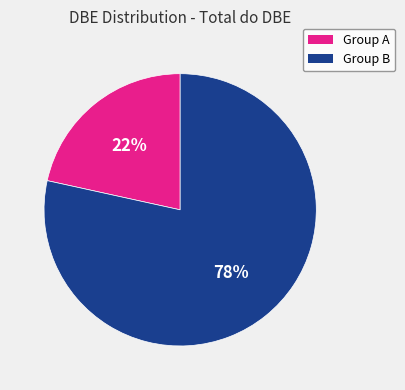

To the nearest percent, what is the average slice percentage?

50%